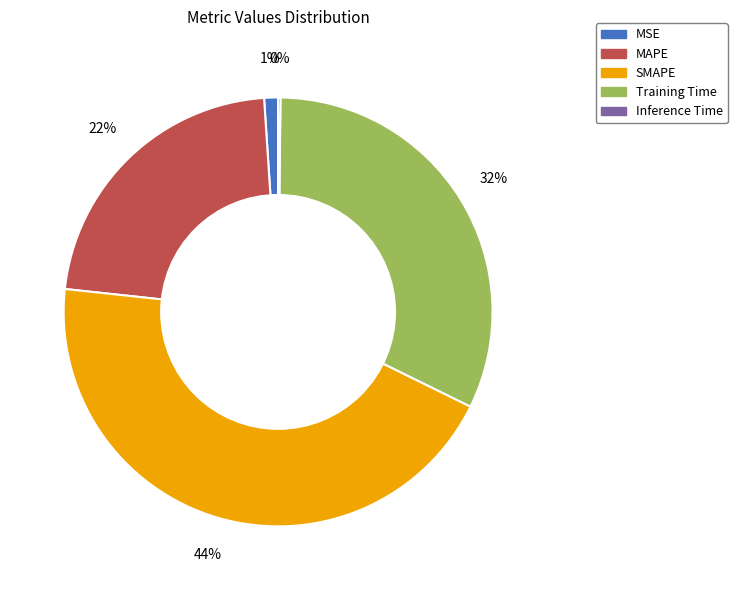

Is the sum of SMAPE and Training Time greater than half?

Yes